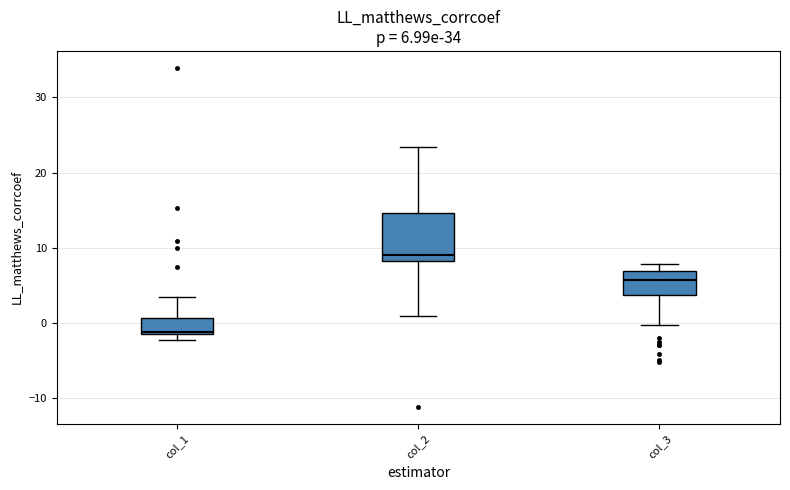

Comparing the boxes themselves (not the whiskers), which one is the tallest?

col_2